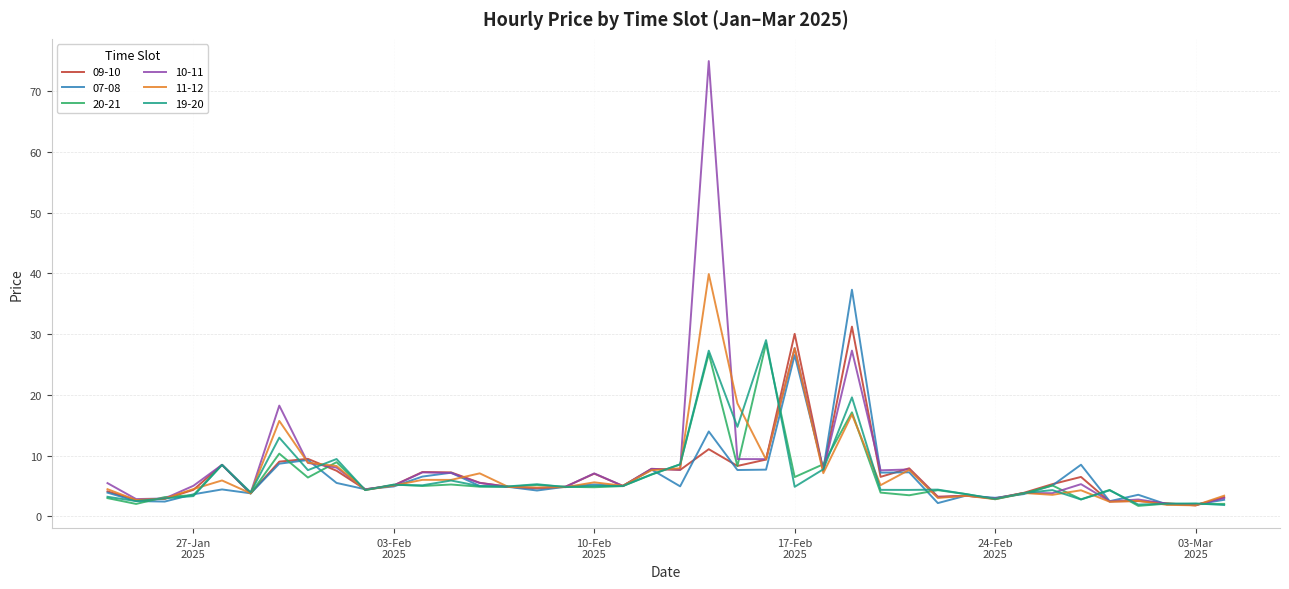

What is the maximum value shown in the chart?

75.0